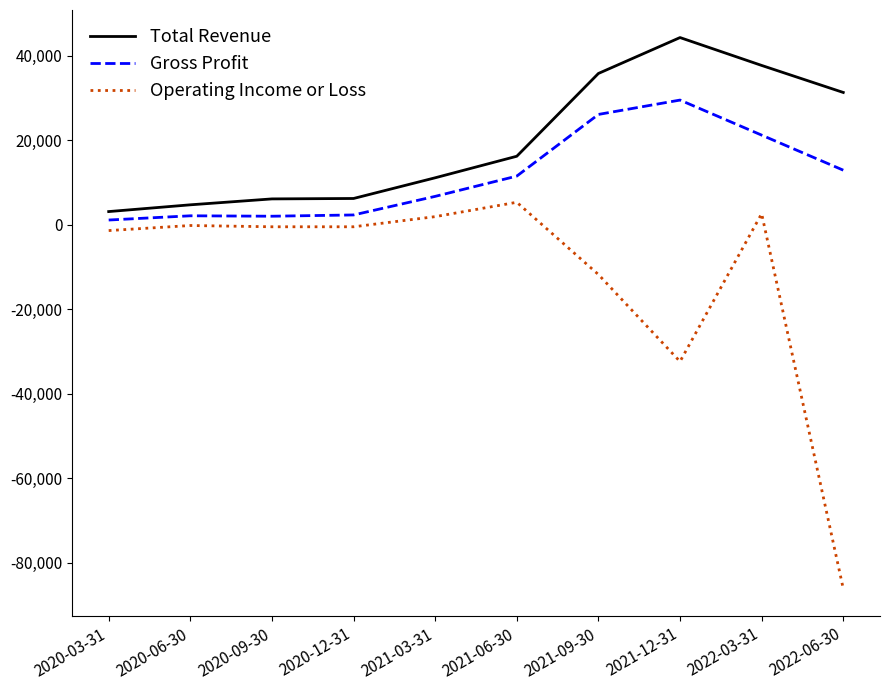

How many values in the Operating Income or Loss series exceed -500?

4